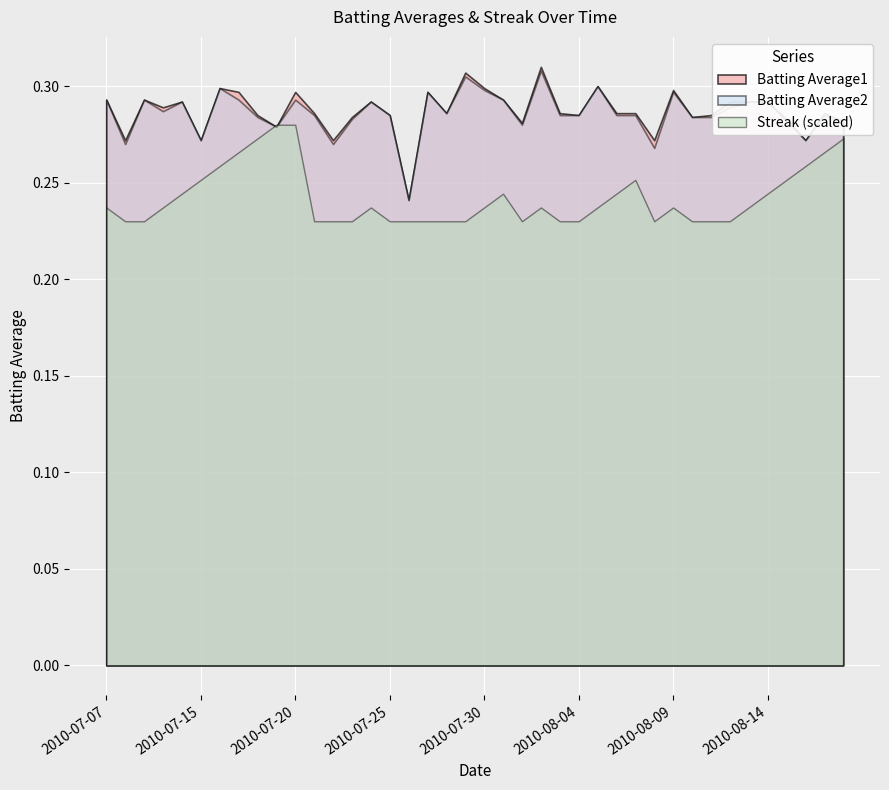

Read the Batting Average2 value at 2010-08-03.

0.3